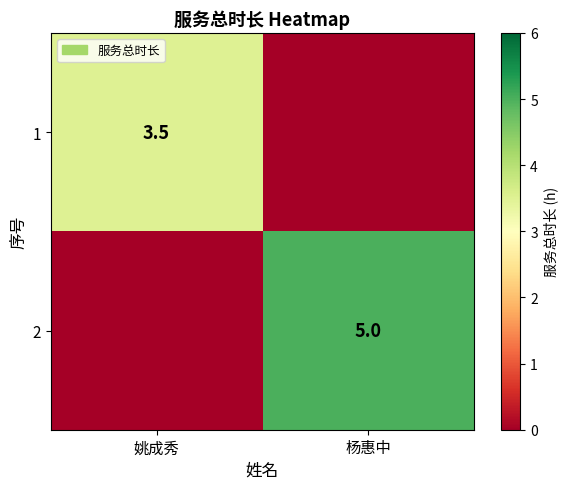

The value of 1 at 姚成秀 is 1.4. True or false?

False